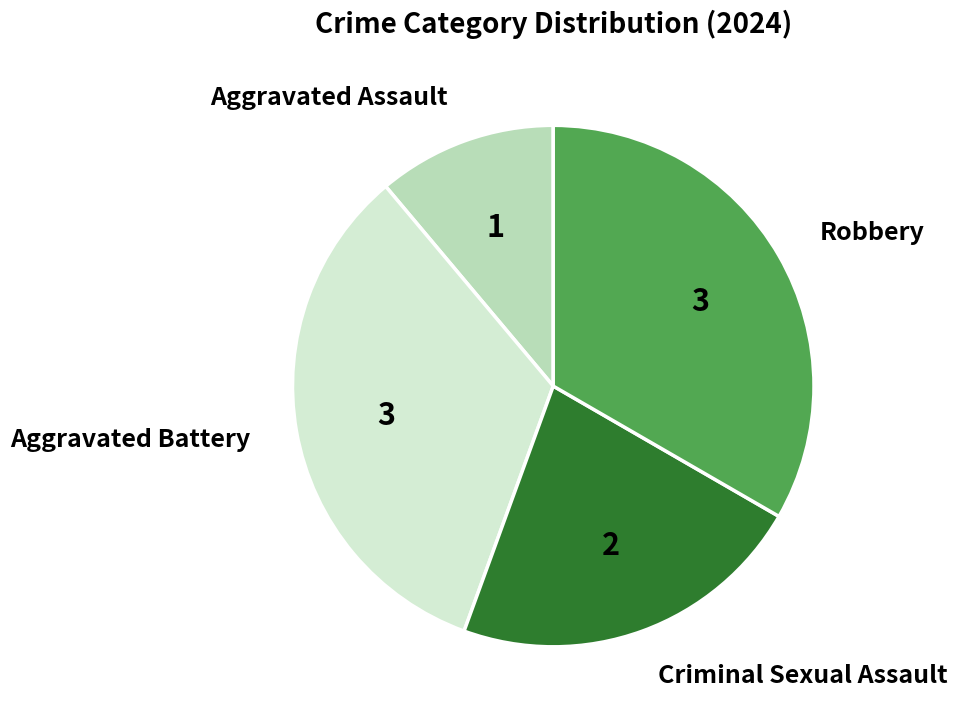

Do Criminal Sexual Assault and Robbery together represent more than half of the pie?

Yes